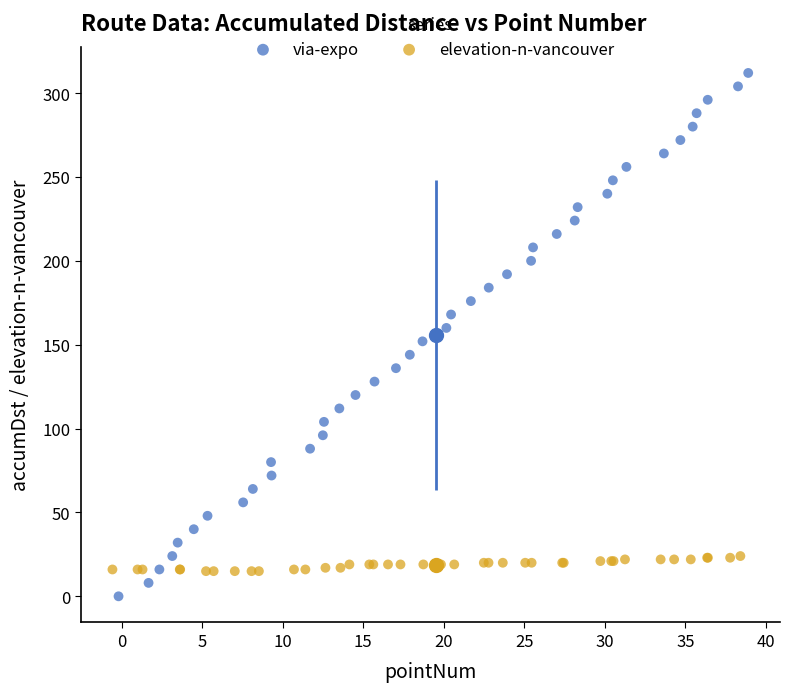

Which series has the widest spread of Y values?

via-expo